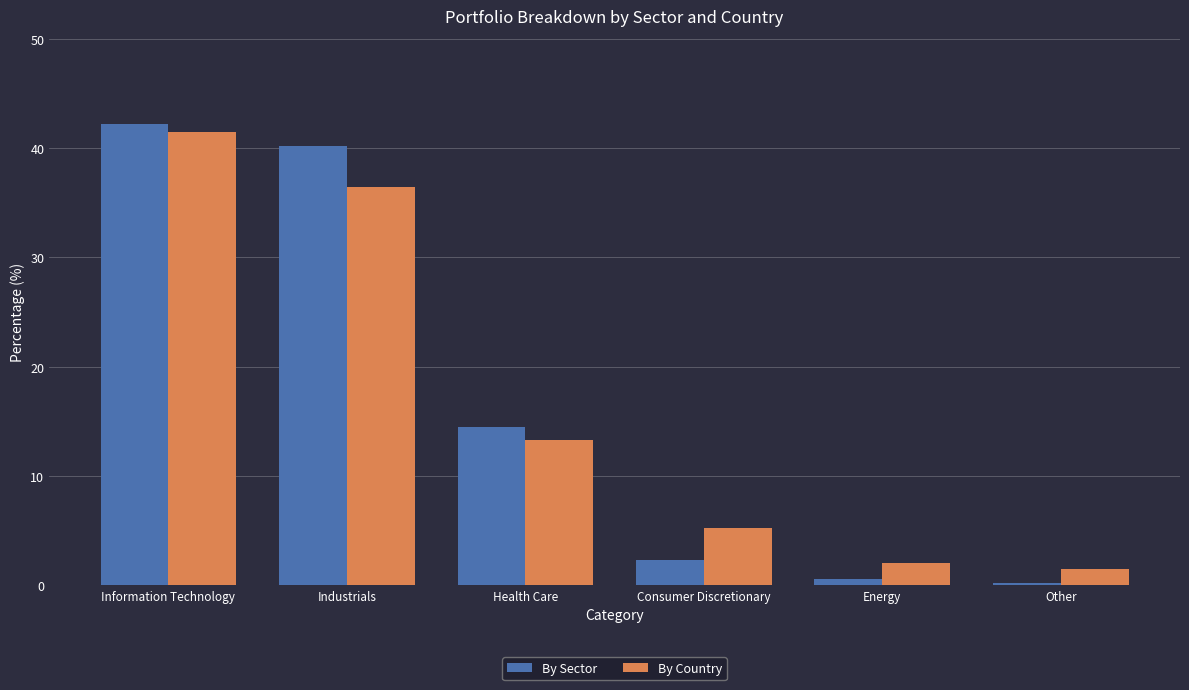

What position from the left is Other?

6